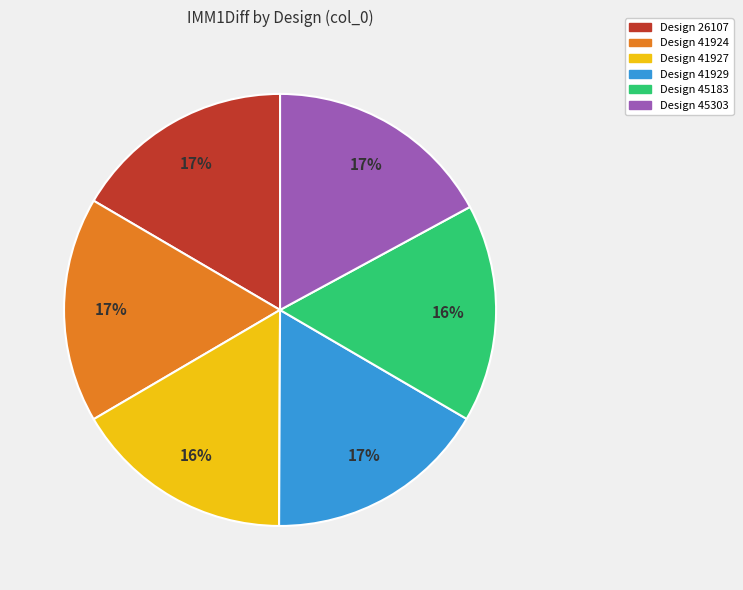

To the nearest percent, what is the average slice percentage?

17%